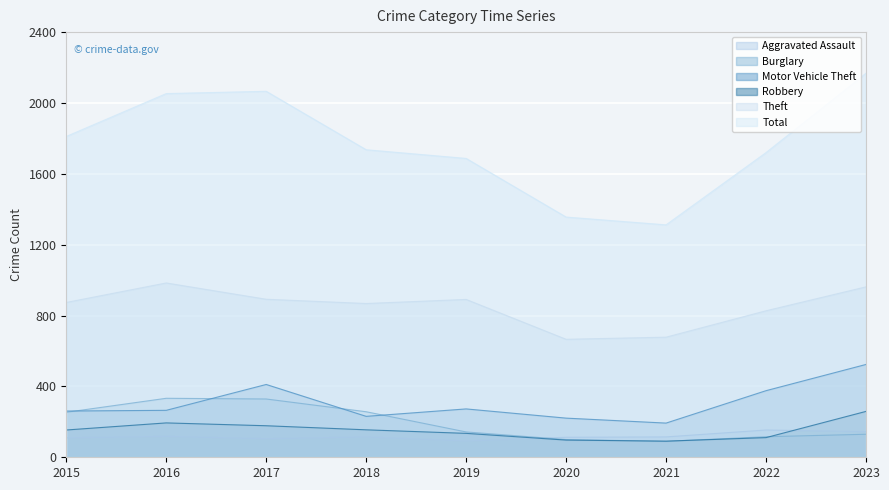

Which series changed the most between 2015 and 2017?

Total